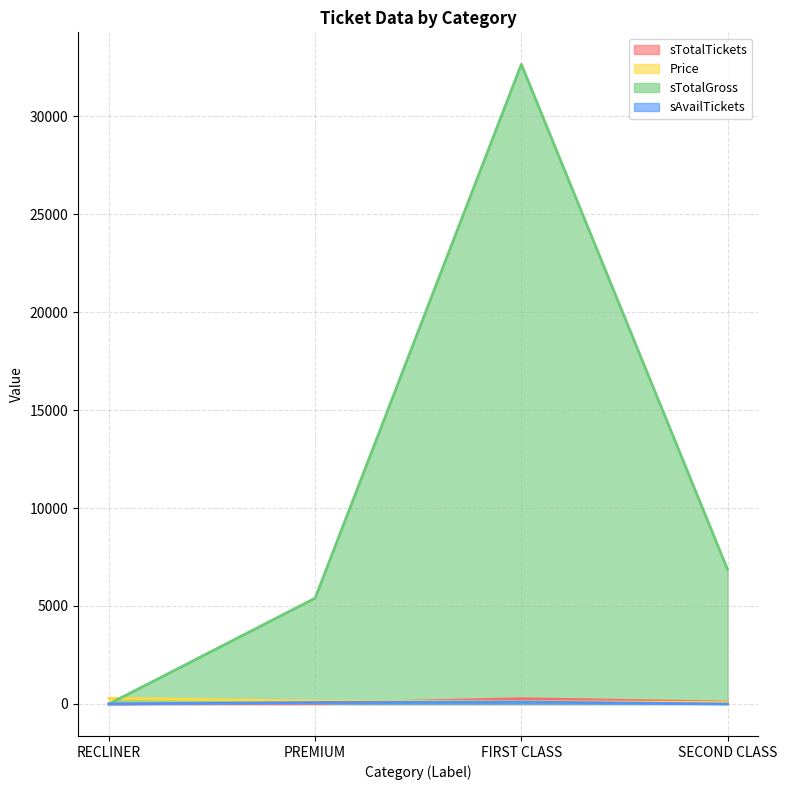

The value of sTotalTickets at FIRST CLASS is 482. True or false?

False